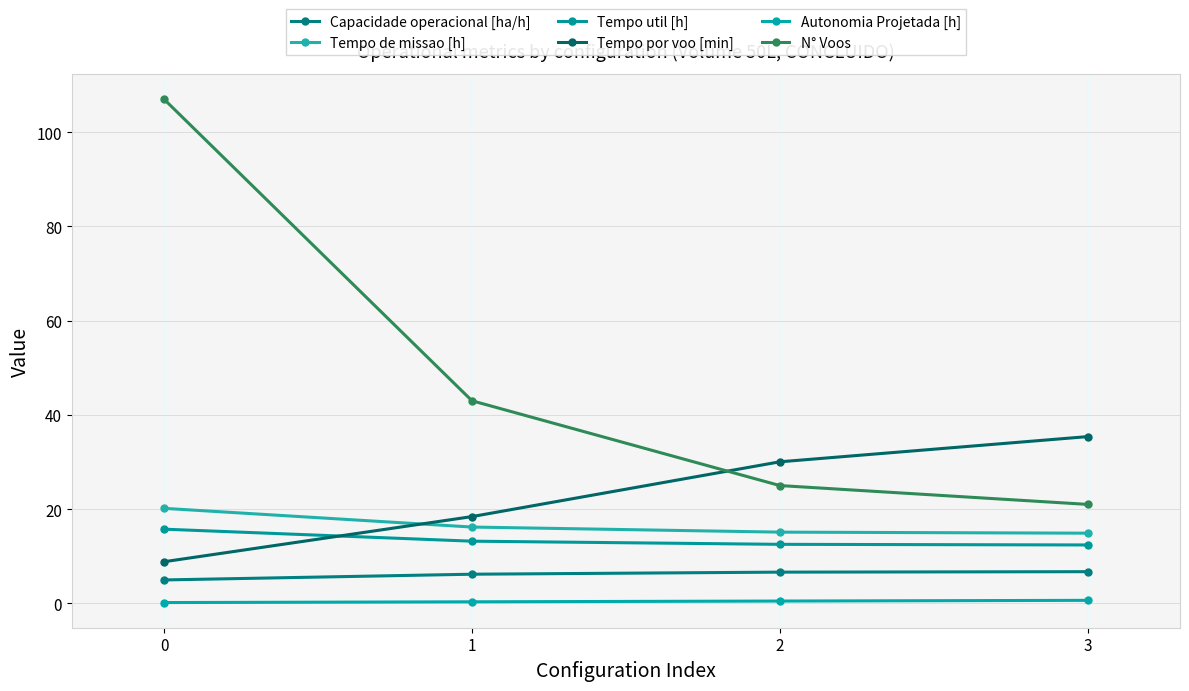

Which series has the largest total across all categories?

N° Voos